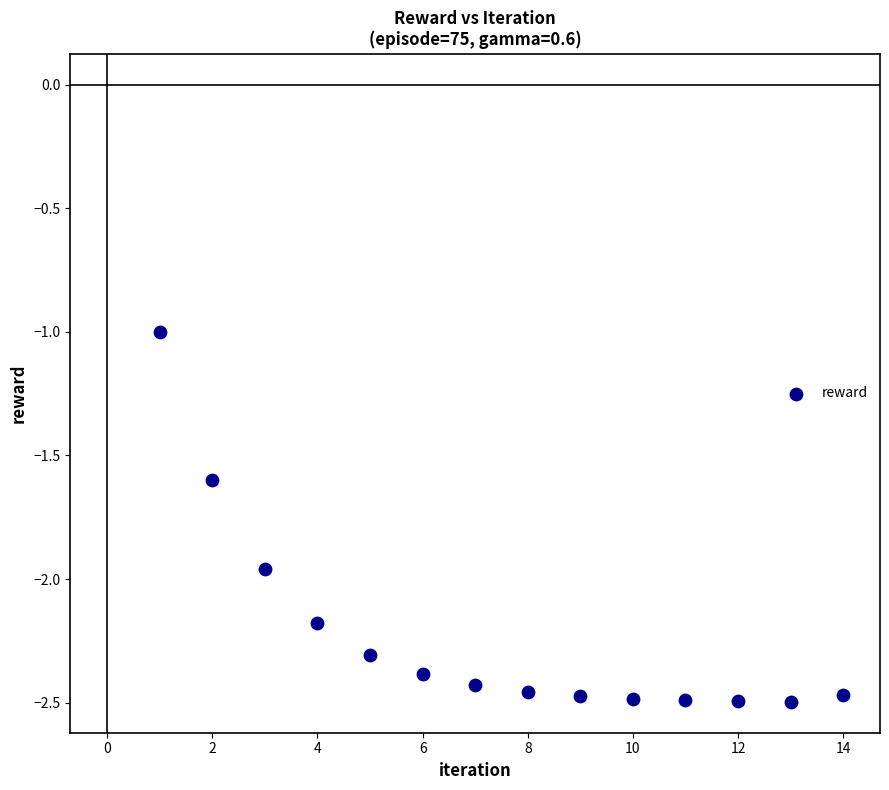

What is the range of Y values (max minus min)?

1.5